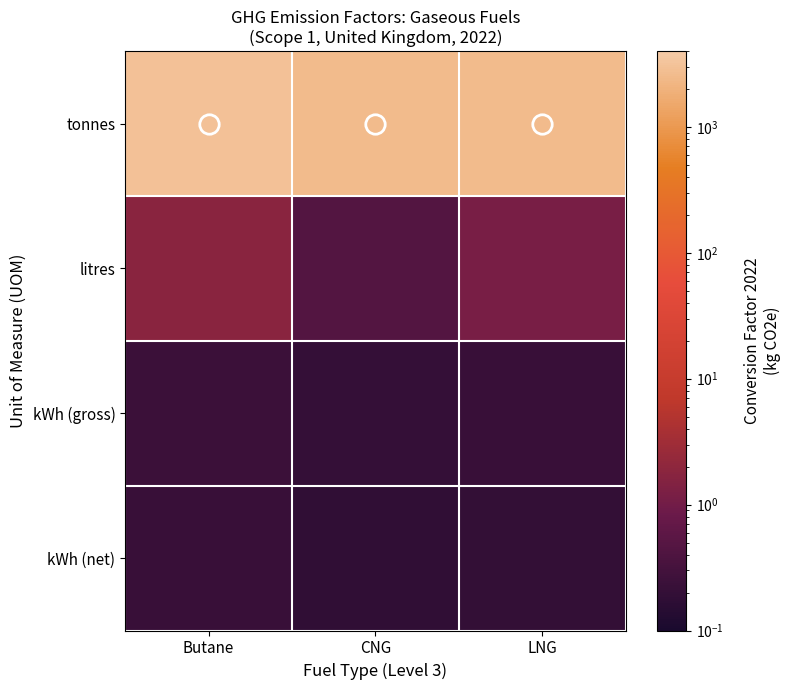

Which series has the largest range (max minus min)?

tonnes